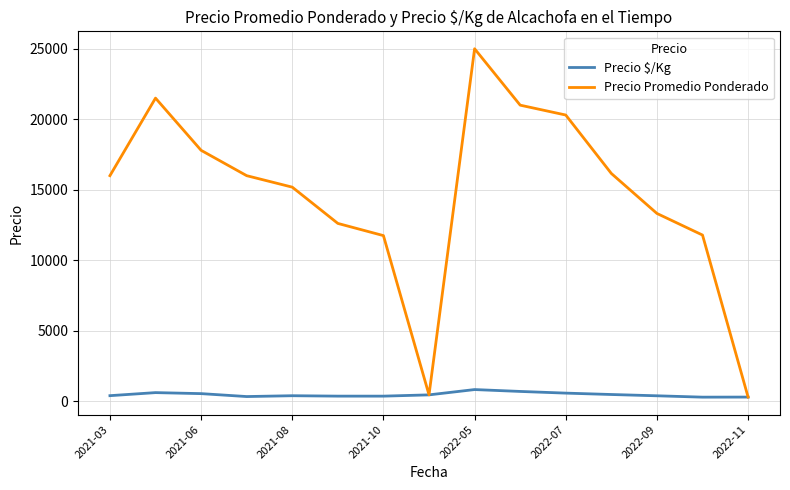

List the series in order of their overall mean, highest first.

Precio Promedio Ponderado, Precio $/Kg